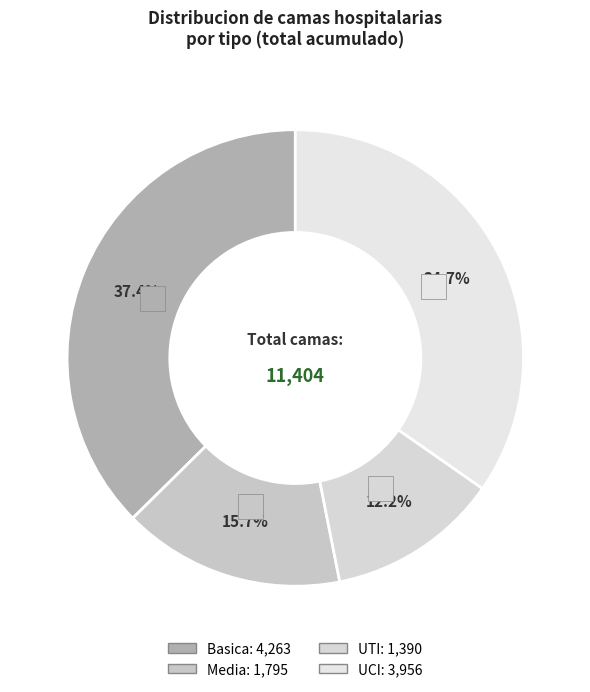

Is there a majority slice in this chart?

No